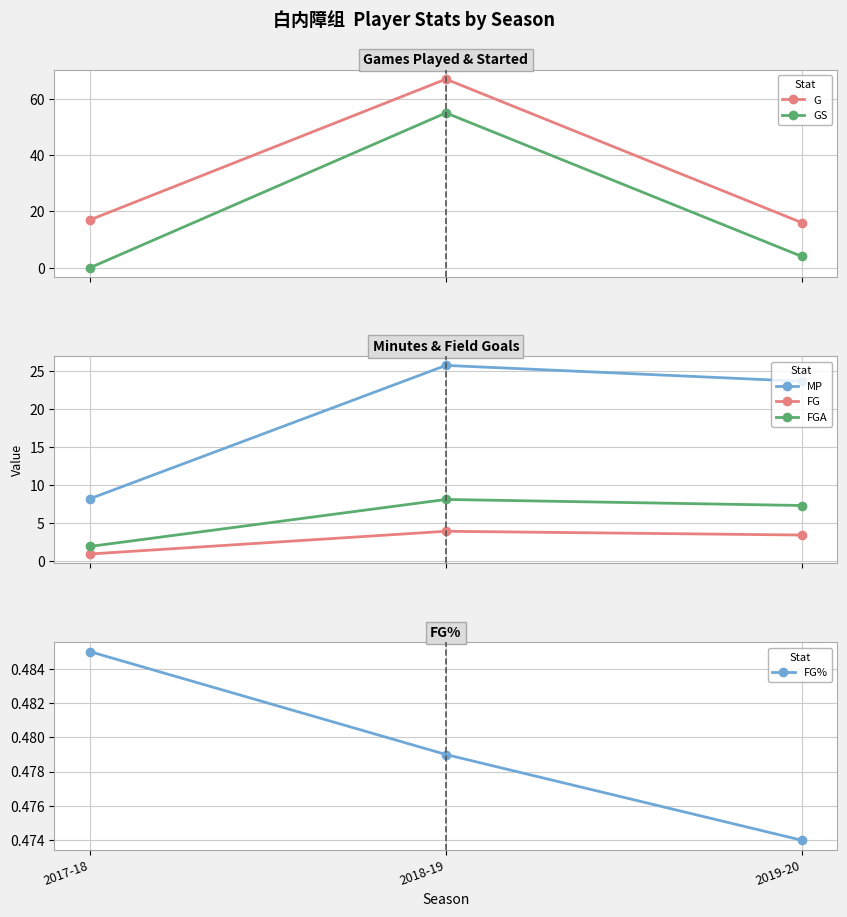

Which label corresponds to the smallest value in the chart?

2017-18